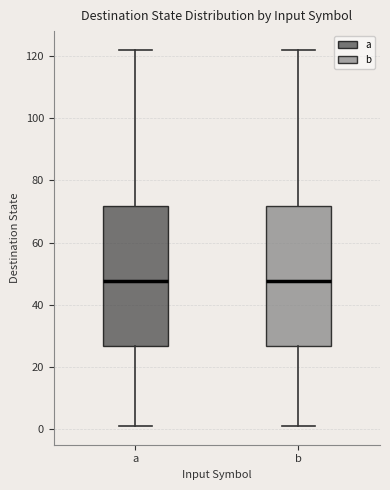

Reading left to right, transcribe this box plot: for each box, give where its median line is, the range the box spans, and where its two whiskers end, as read against the y-axis. The values are not printed on the chart, so give them approximately, as read against the axis.

a: median 48, box 26 to 72, whiskers 2 to 122
b: median 48, box 26 to 72, whiskers 2 to 122